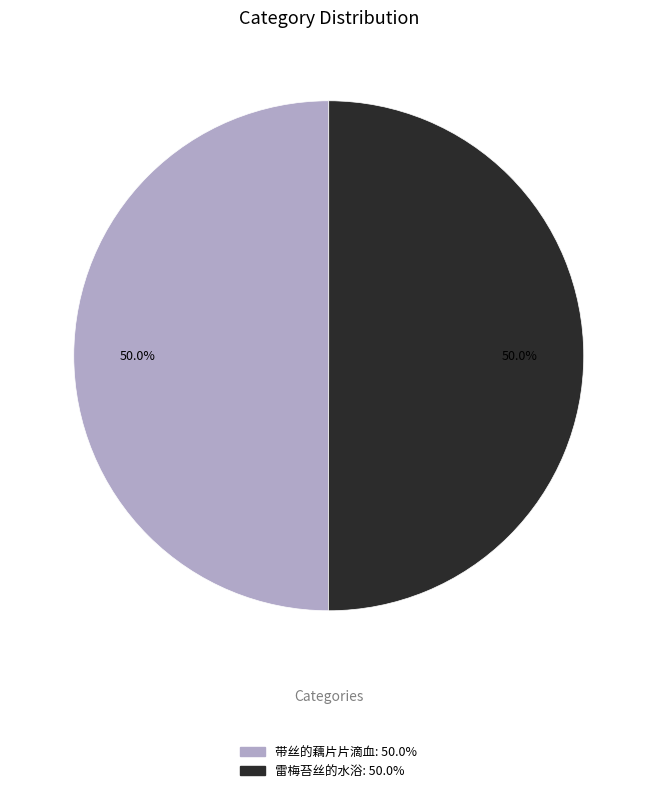

To the nearest percent, what percentage of the pie is 带丝的藕片片滴血?

50%